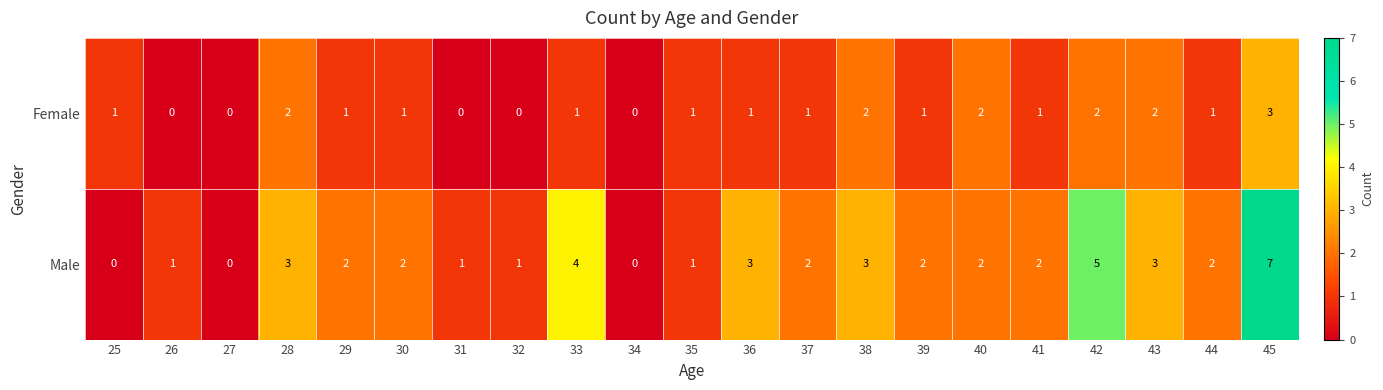

What is the maximum value shown in the chart?

7